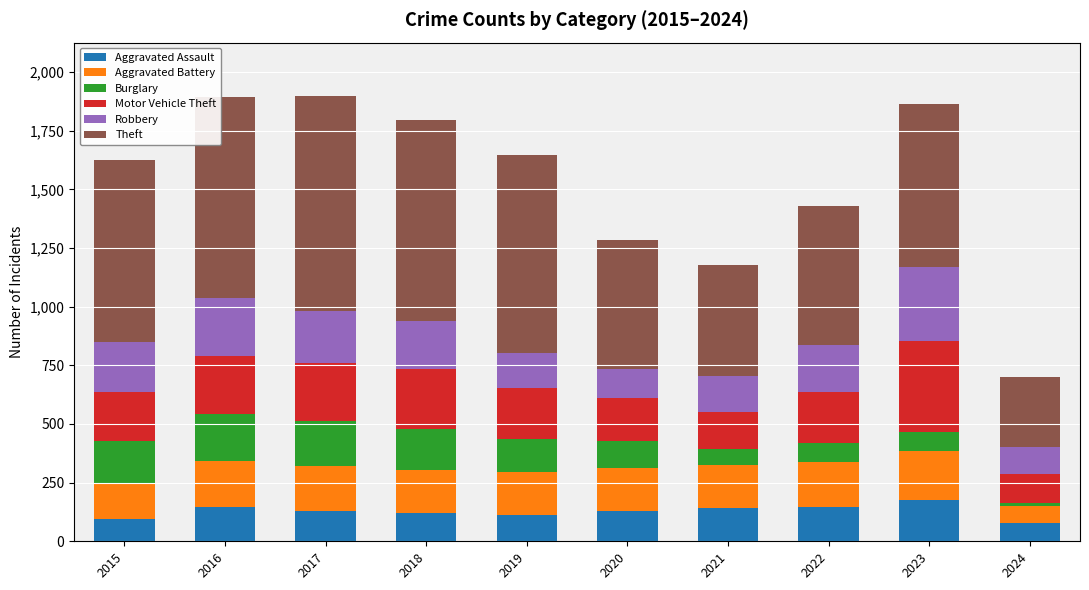

What is the value of the Aggravated Assault bar at the 10th from the left?

76